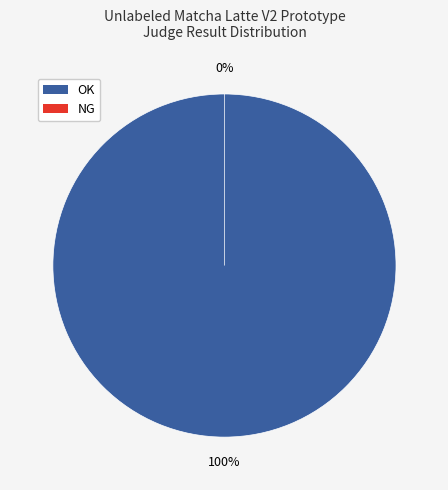

Between OK and NG, which is larger?

OK